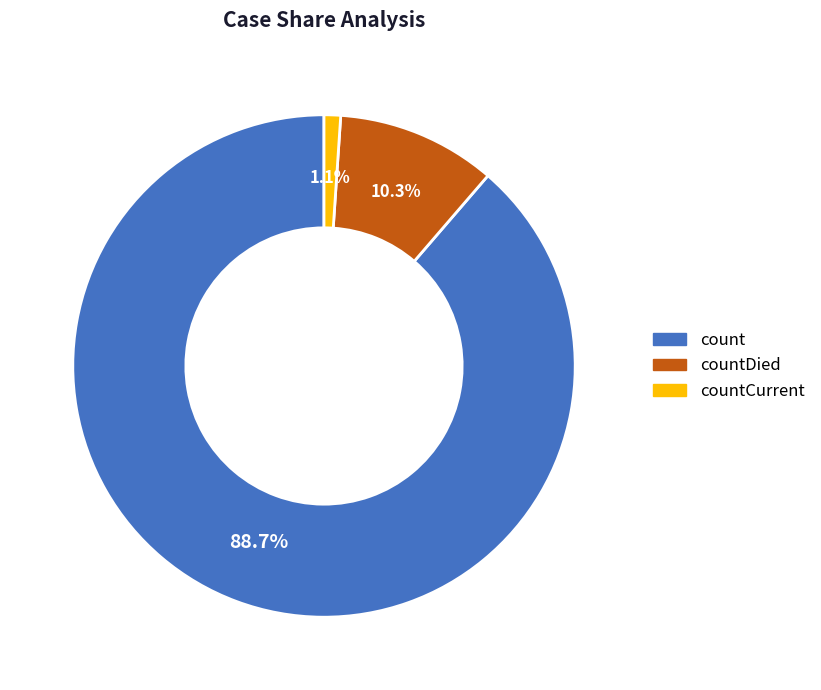

Is there any slice that represents more than half of the pie?

Yes